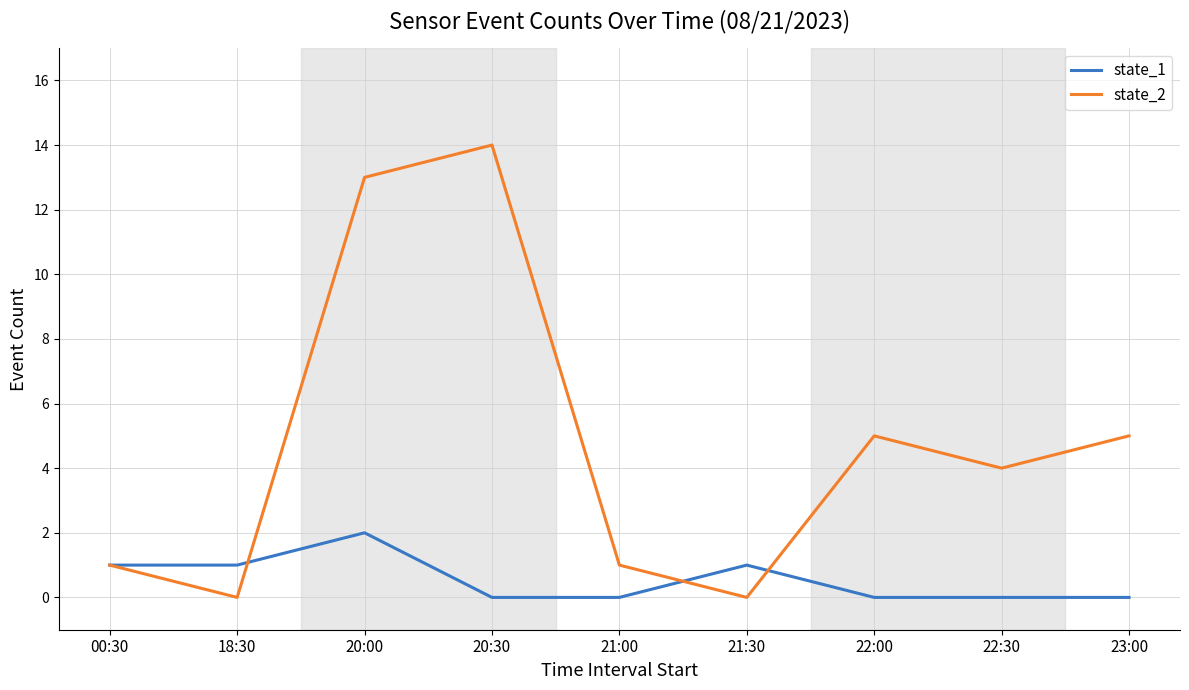

Which series has the largest range (max minus min)?

state_2